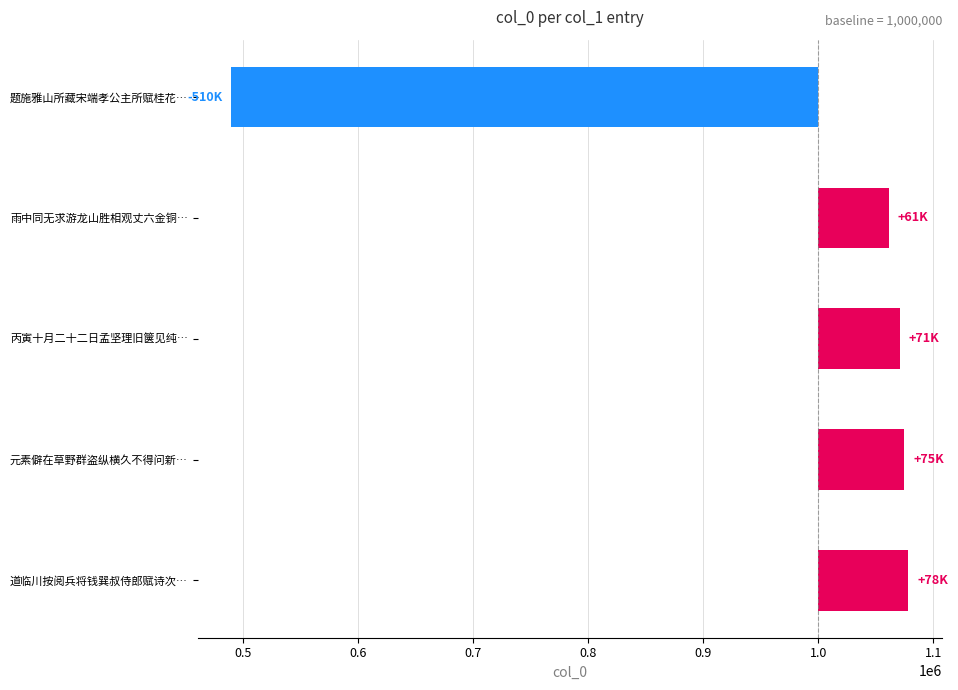

Reading right to left, extract all data points from this chart.

78292	74972	70768	61300	-510454